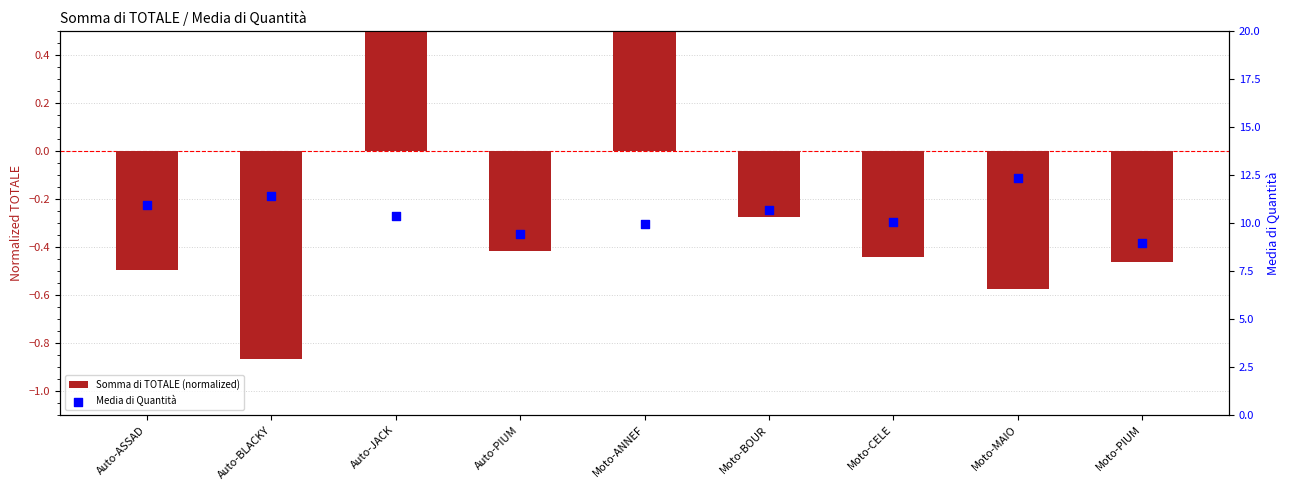

Which series has the largest total across all categories?

Media di Quantità